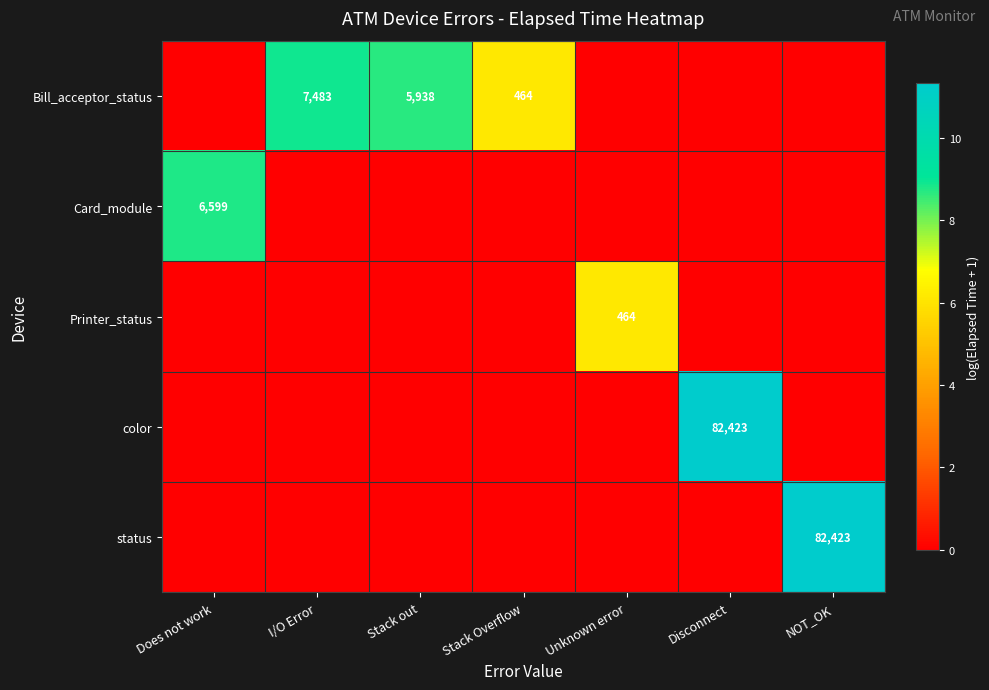

At which category is the sum across all series the highest?

Disconnect